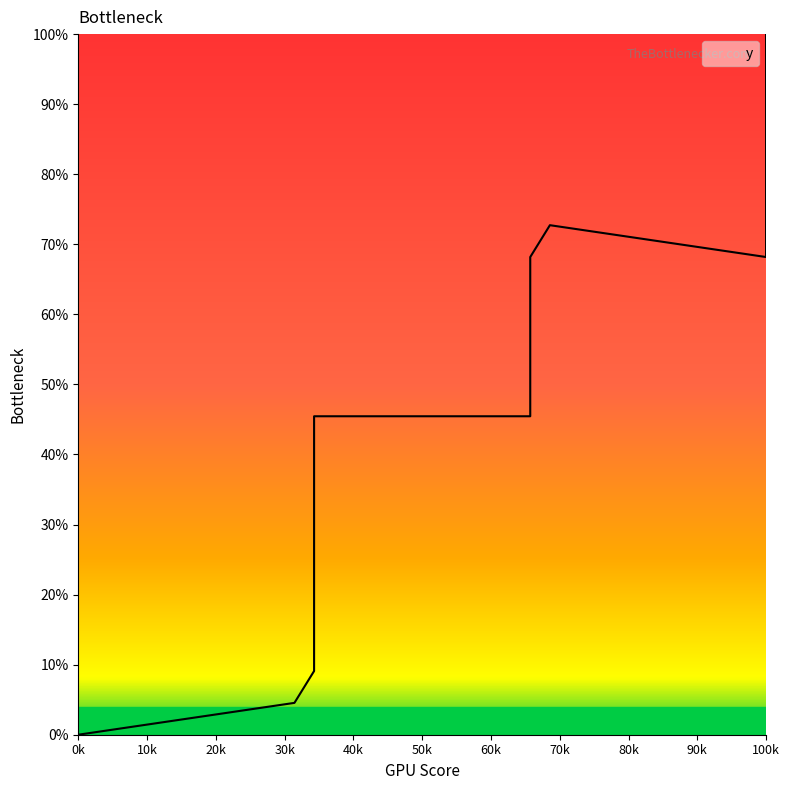

Which category has the lowest value across all series?

0k